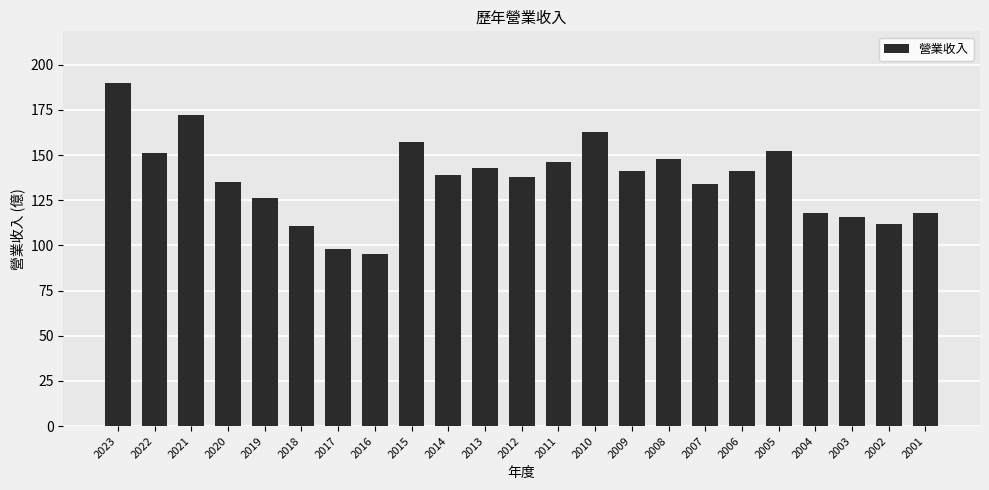

What is the value of the 8th bar from the left?

95.0